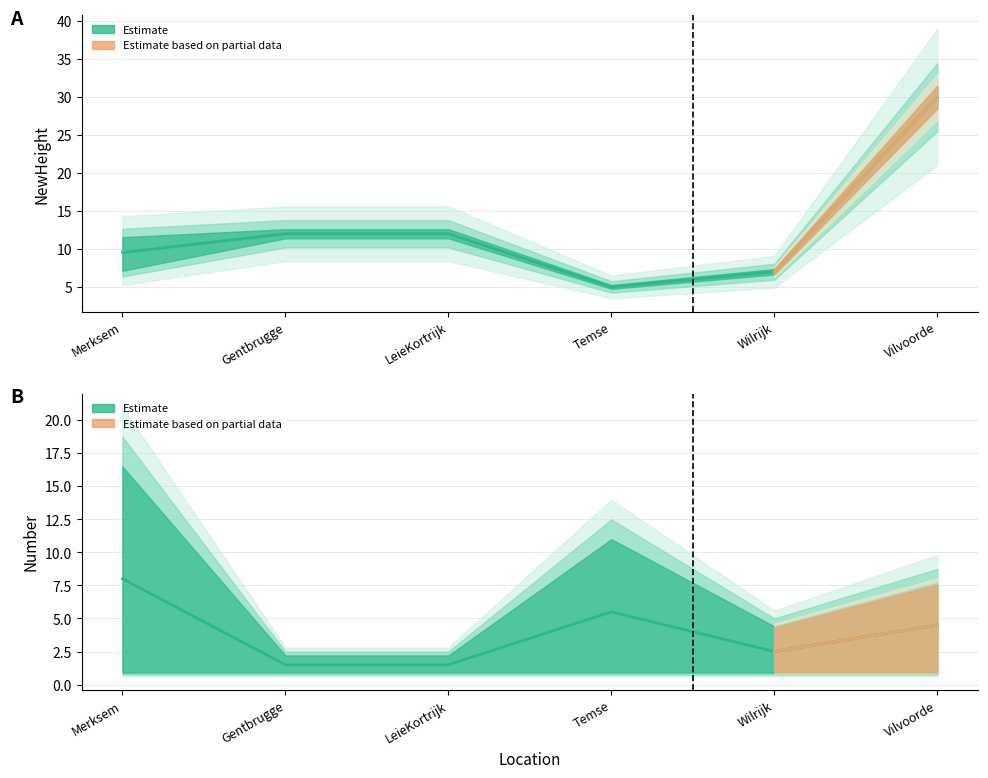

What is the value of the max_Number point at the 5th from the left?

4.0